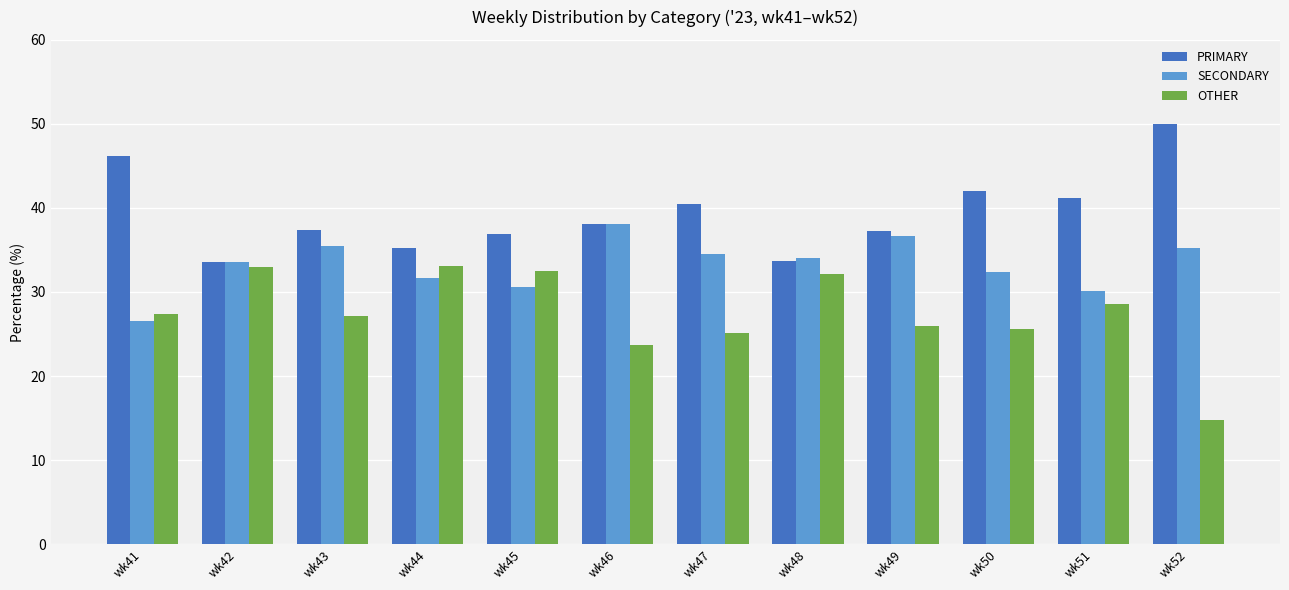

Rank the series by their average value, from lowest to highest.

OTHER, SECONDARY, PRIMARY